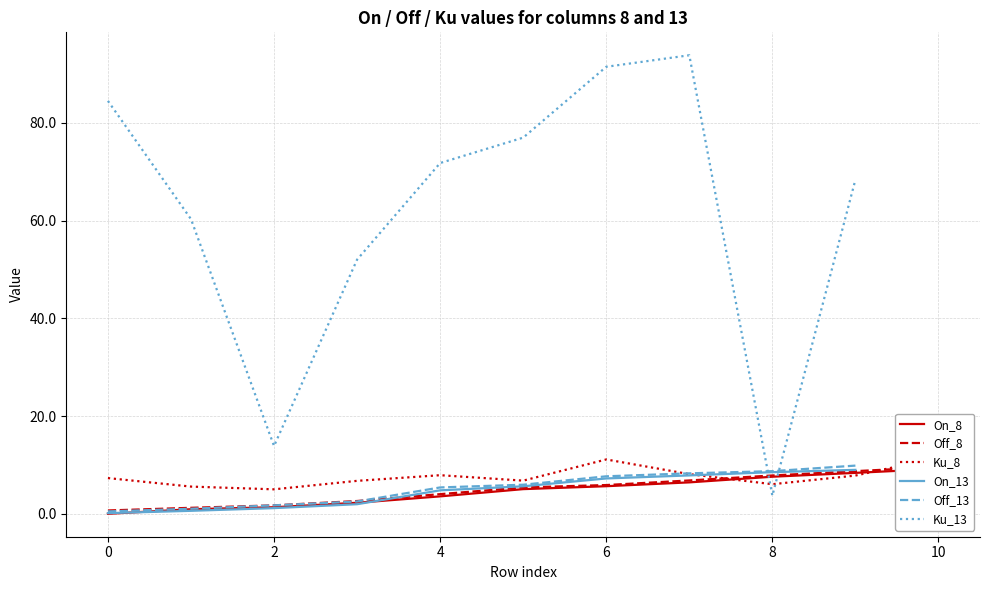

True or false: On_13 and Ku_13 intersect in this chart.

True